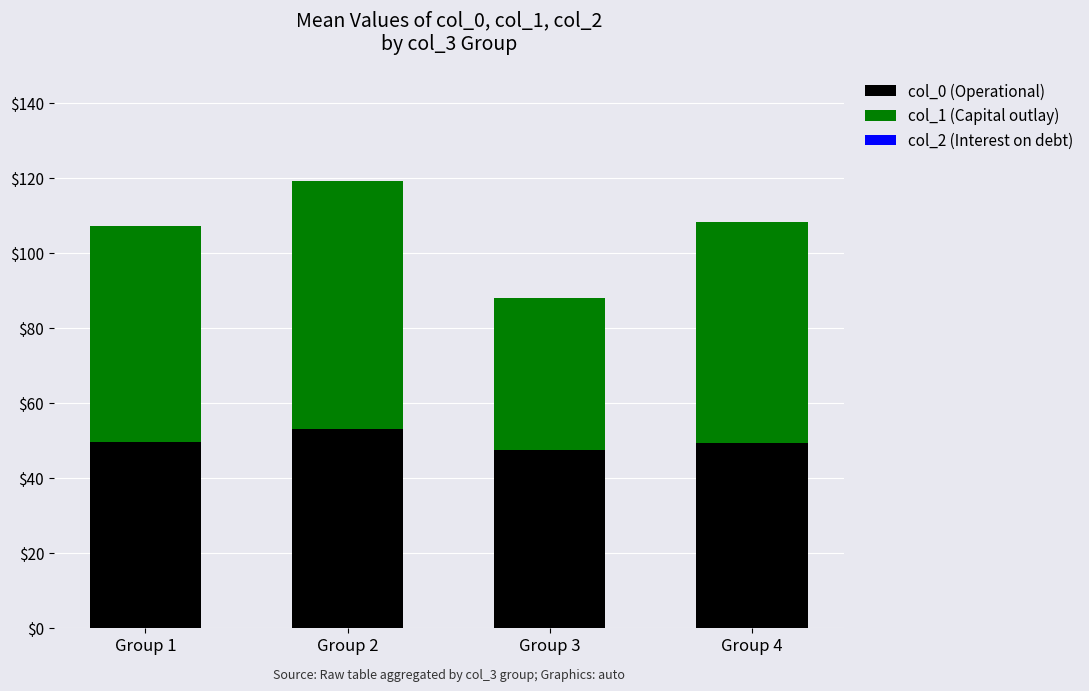

Does the chart contain any negative values?

No